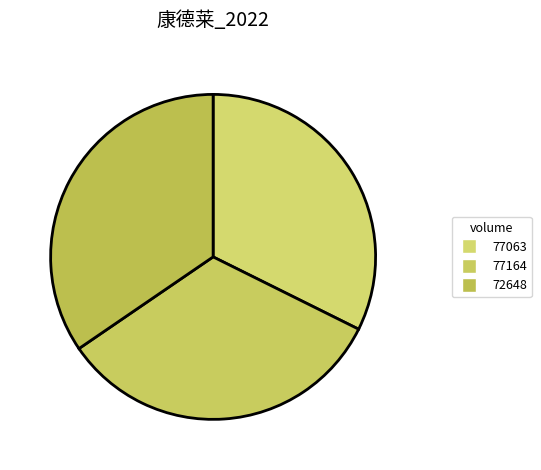

Count the number of slices in the pie.

3